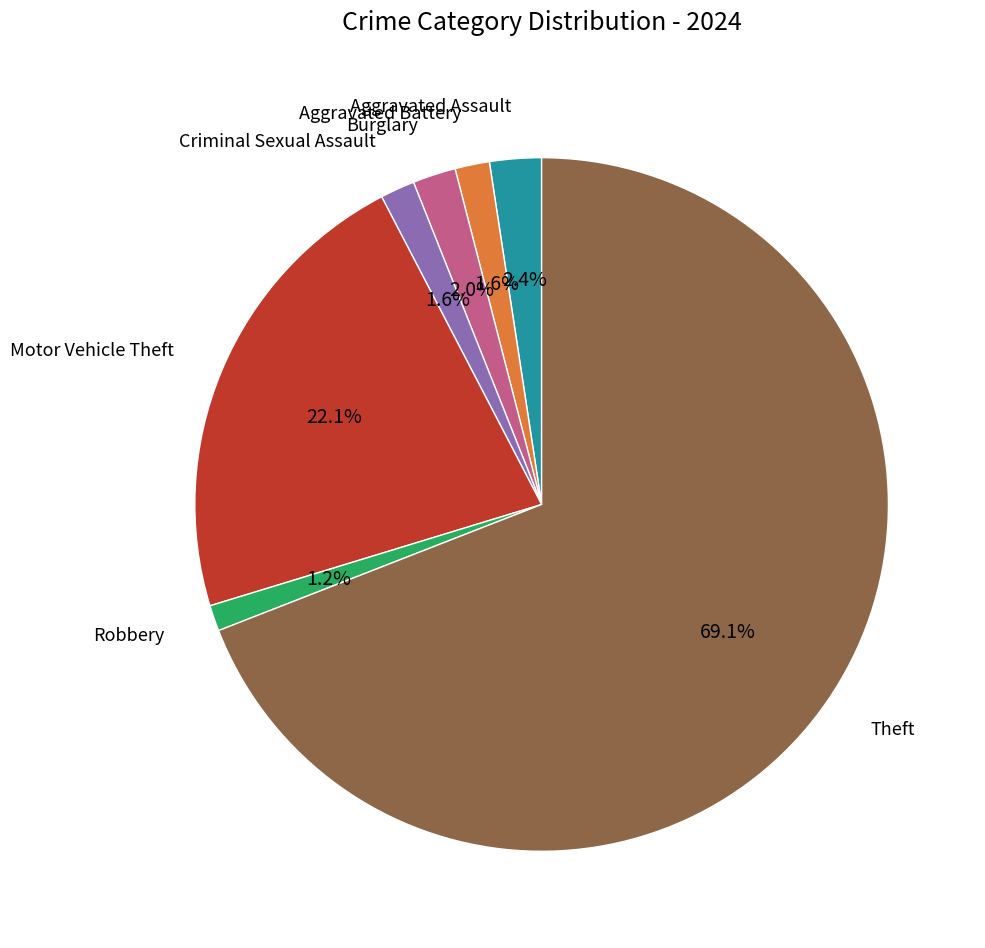

Is there a majority slice in this chart?

Yes